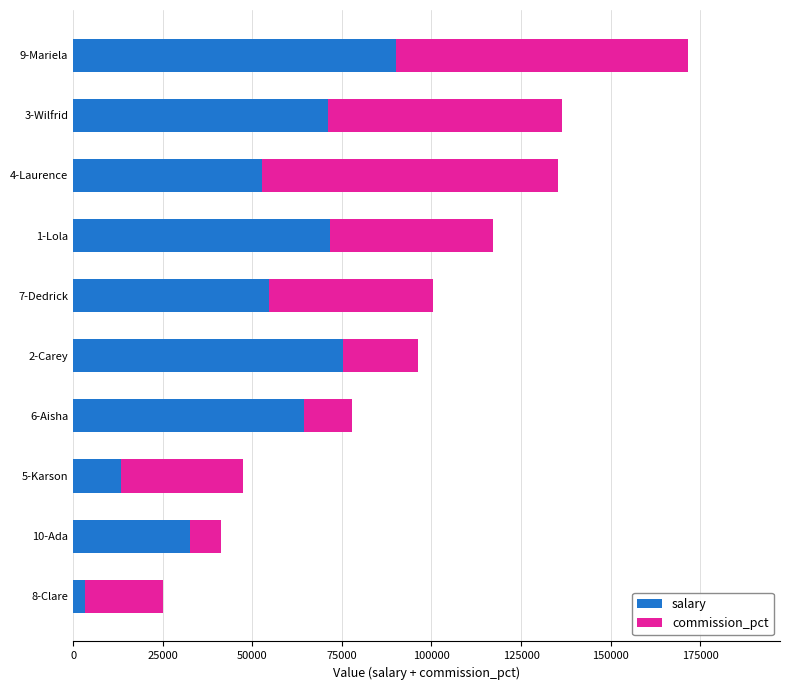

What is the average value of the salary series?

52932